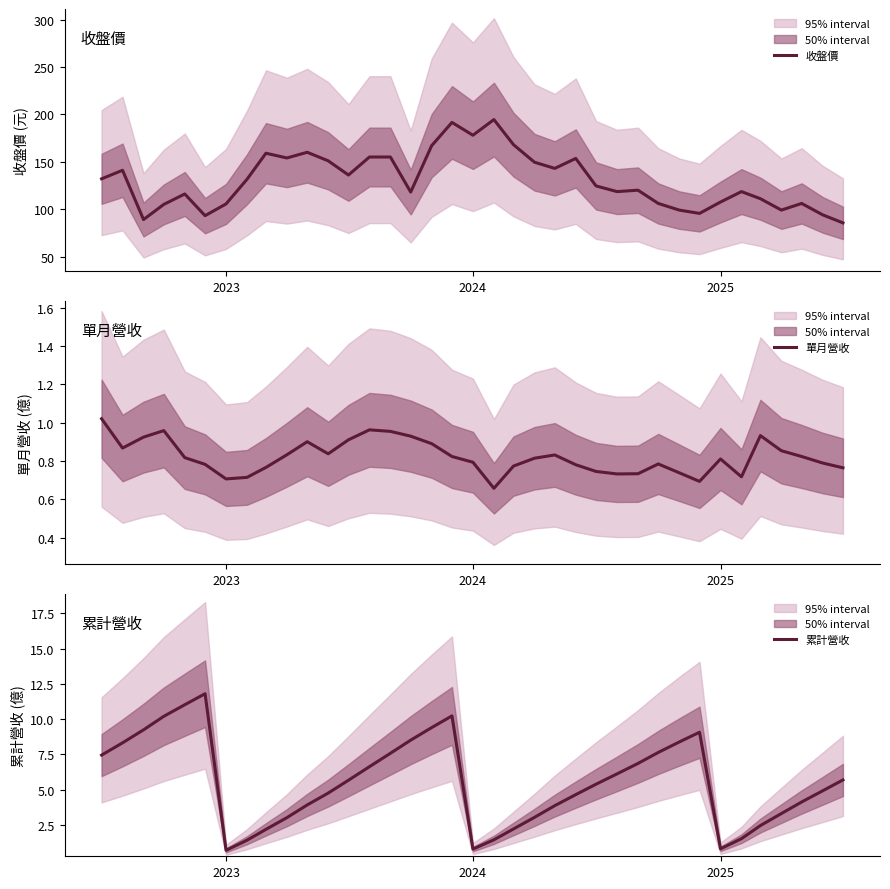

How many series are shown in this chart?

3